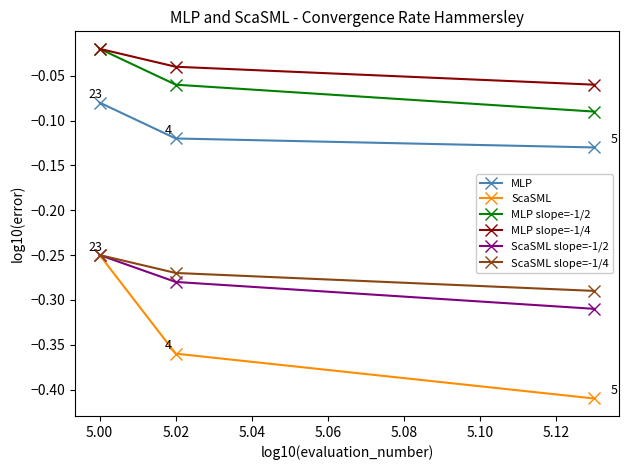

Which series has the widest spread of values?

ScaSML